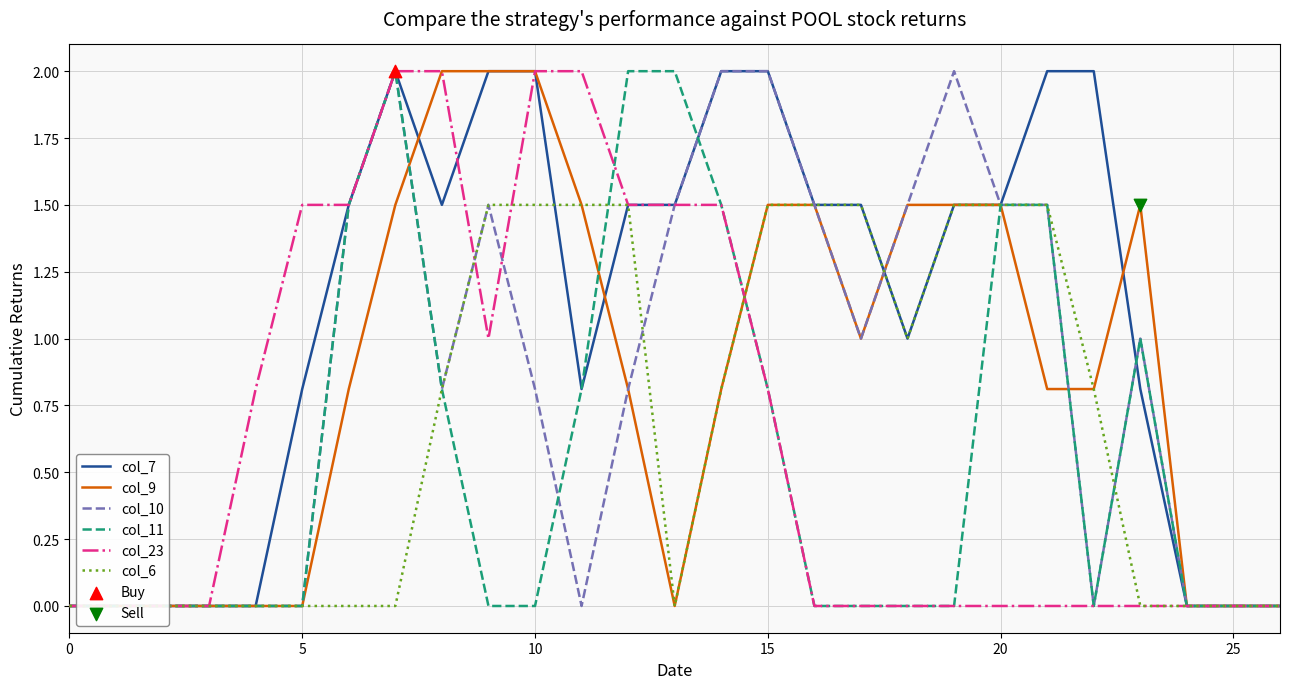

Which series has the largest total across all categories?

col_7